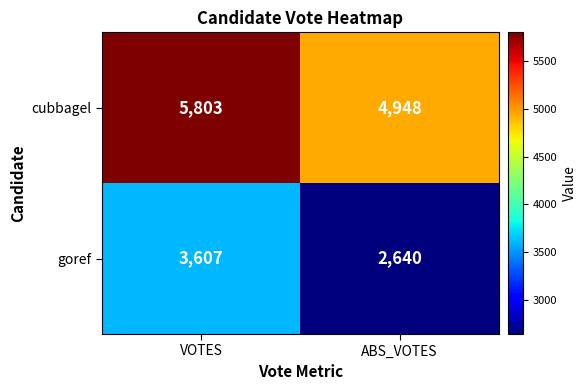

Reading left to right, transcribe all the data shown in this chart.

cubbagel: VOTES=5803	ABS_VOTES=4948
goref: VOTES=3607	ABS_VOTES=2640